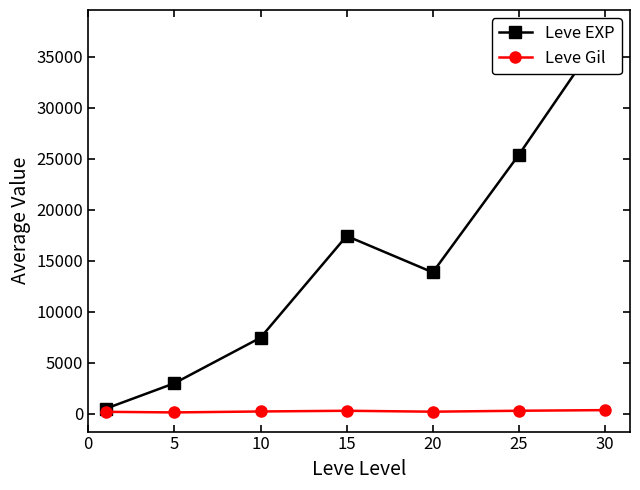

Reading right to left, list all the values displayed in this chart.

Leve EXP: 37715.0	25410.0	13876.7	17445.0	7475.0	3008.3	510.2
Leve Gil: 375.2	312.7	220.8	312.0	242.5	149.3	208.7